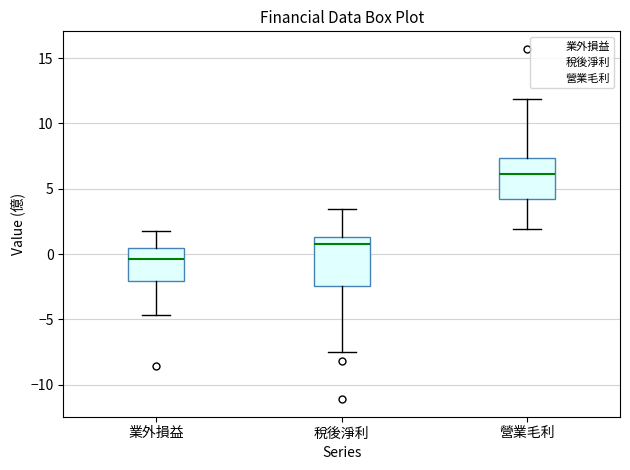

Reading left to right, transcribe this box plot: for each box, give where its median line is, the range the box spans, and where its two whiskers end, as read against the y-axis. The values are not printed on the chart, so give them approximately, as read against the axis.

業外損益: median -0.5, box -2.0 to 0.5, whiskers -4.5 to 2.0
稅後淨利: median 1.0, box -2.5 to 1.5, whiskers -7.5 to 3.5
營業毛利: median 6.0, box 4.0 to 7.5, whiskers 2.0 to 12.0